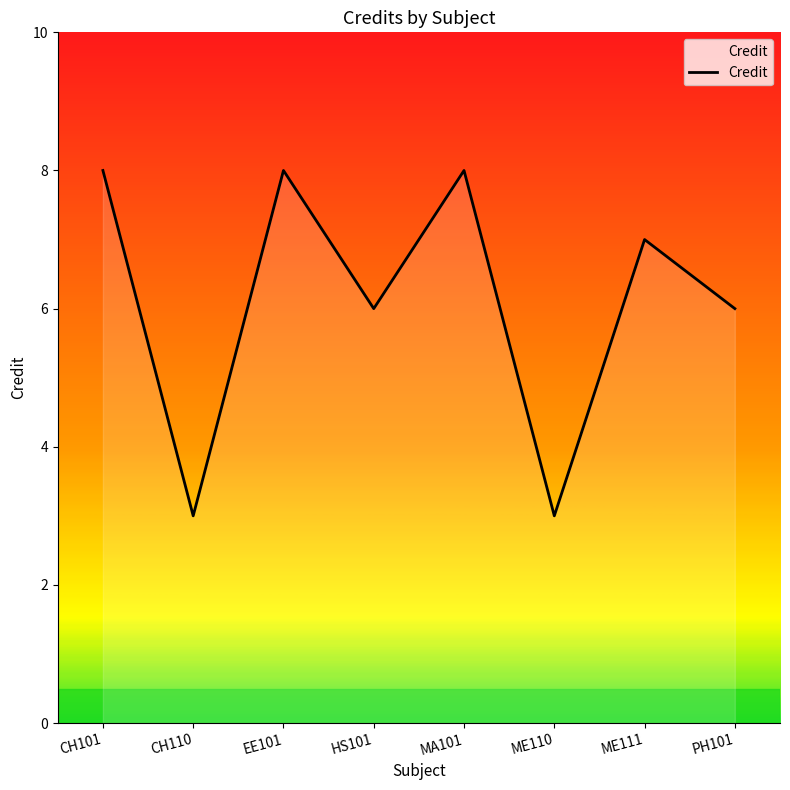

Count the values in the range 6 to 8.

6